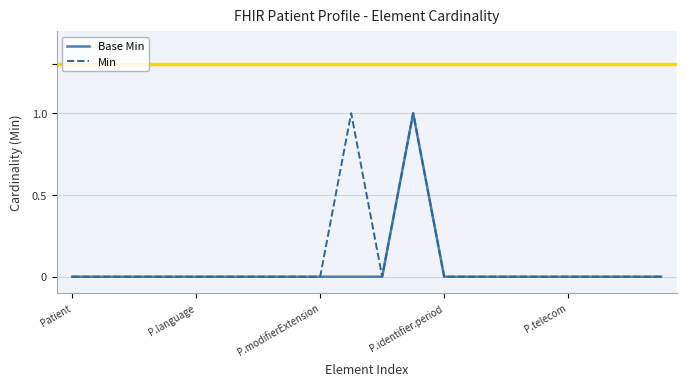

How many Min values are between 0 and 1?

20